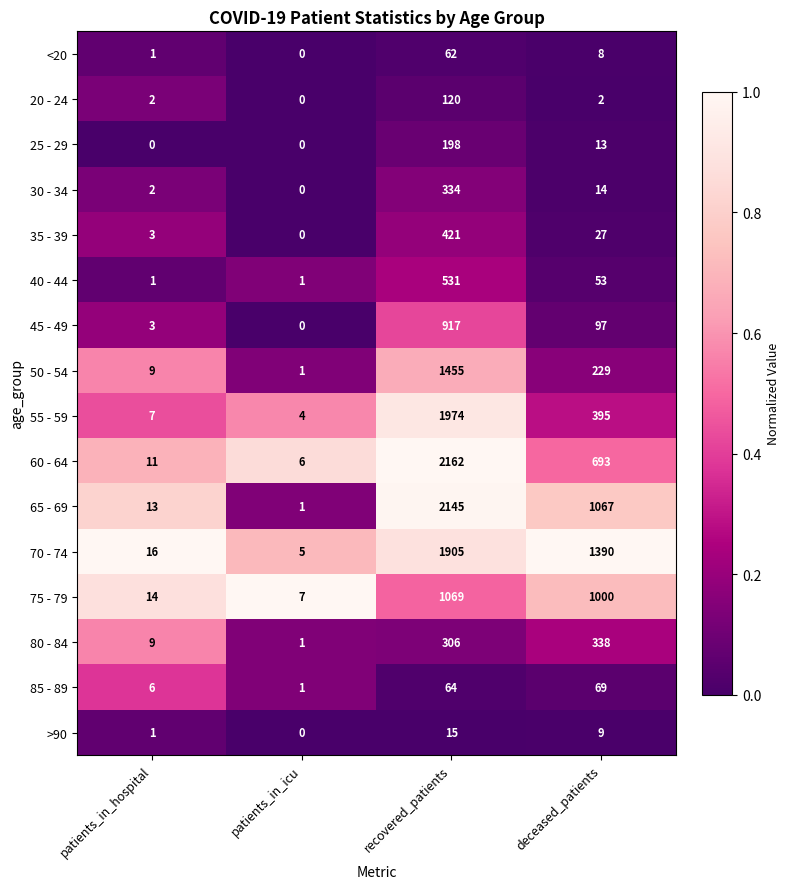

Is it true that 75 - 79 equals 608 at deceased_patients?

False